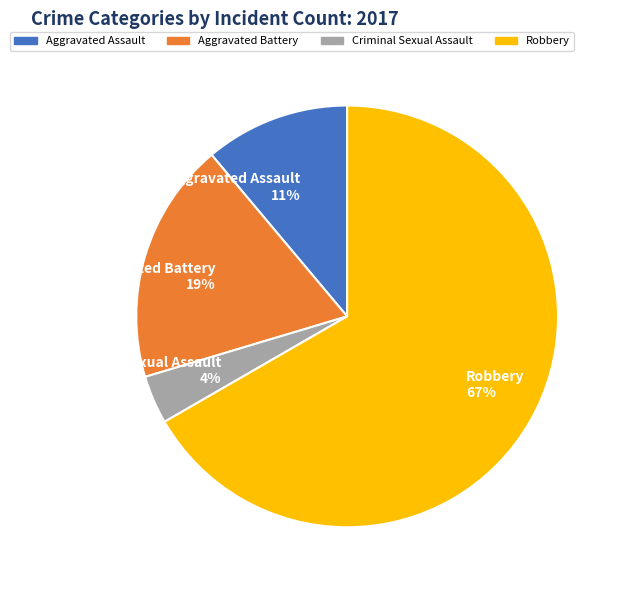

Is it true that Robbery is 67% of the pie?

True